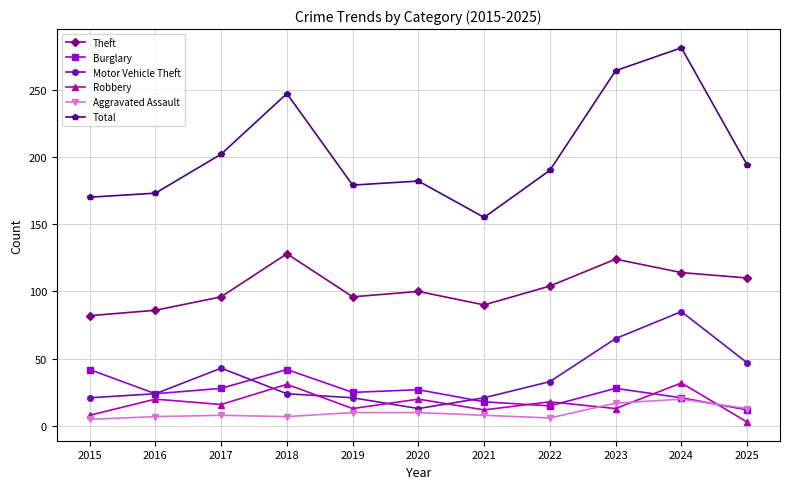

What are all the series names shown in the legend?

Theft, Burglary, Motor Vehicle Theft, Robbery, Aggravated Assault, Total